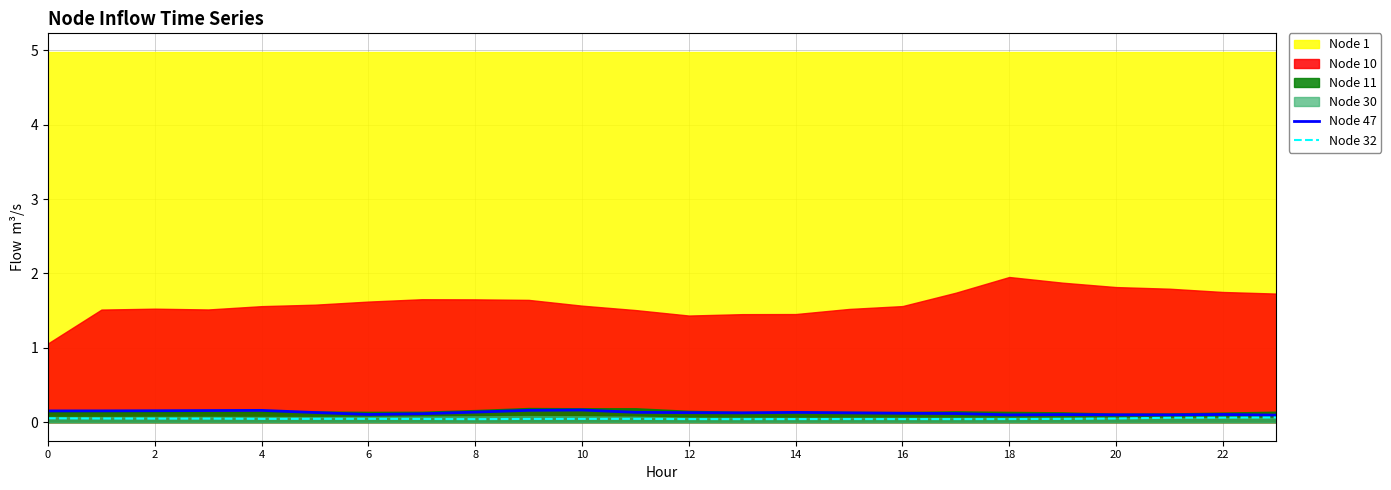

Count the Node 47 values in the range 0 to 1.

24